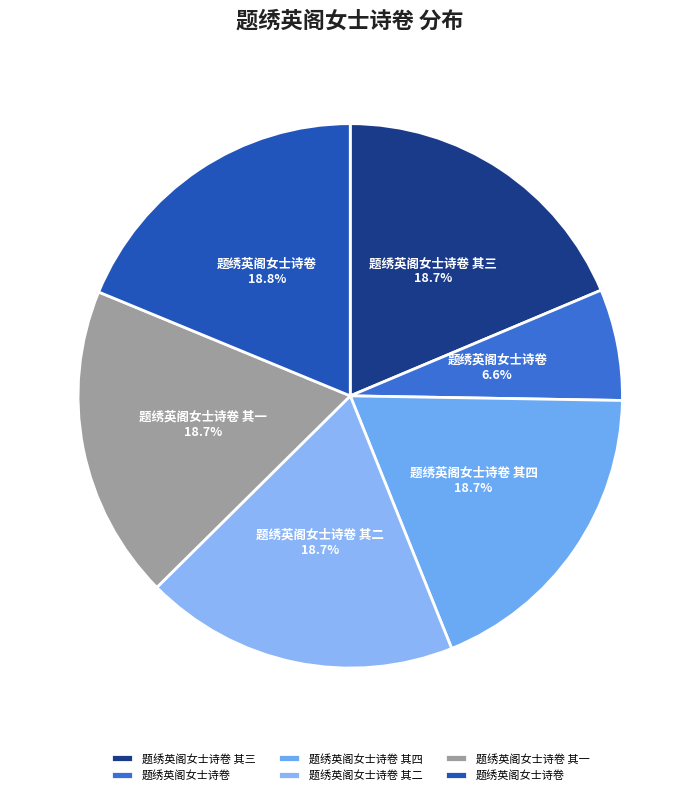

Which category has the biggest portion of the pie?

题绣英阁女士诗卷